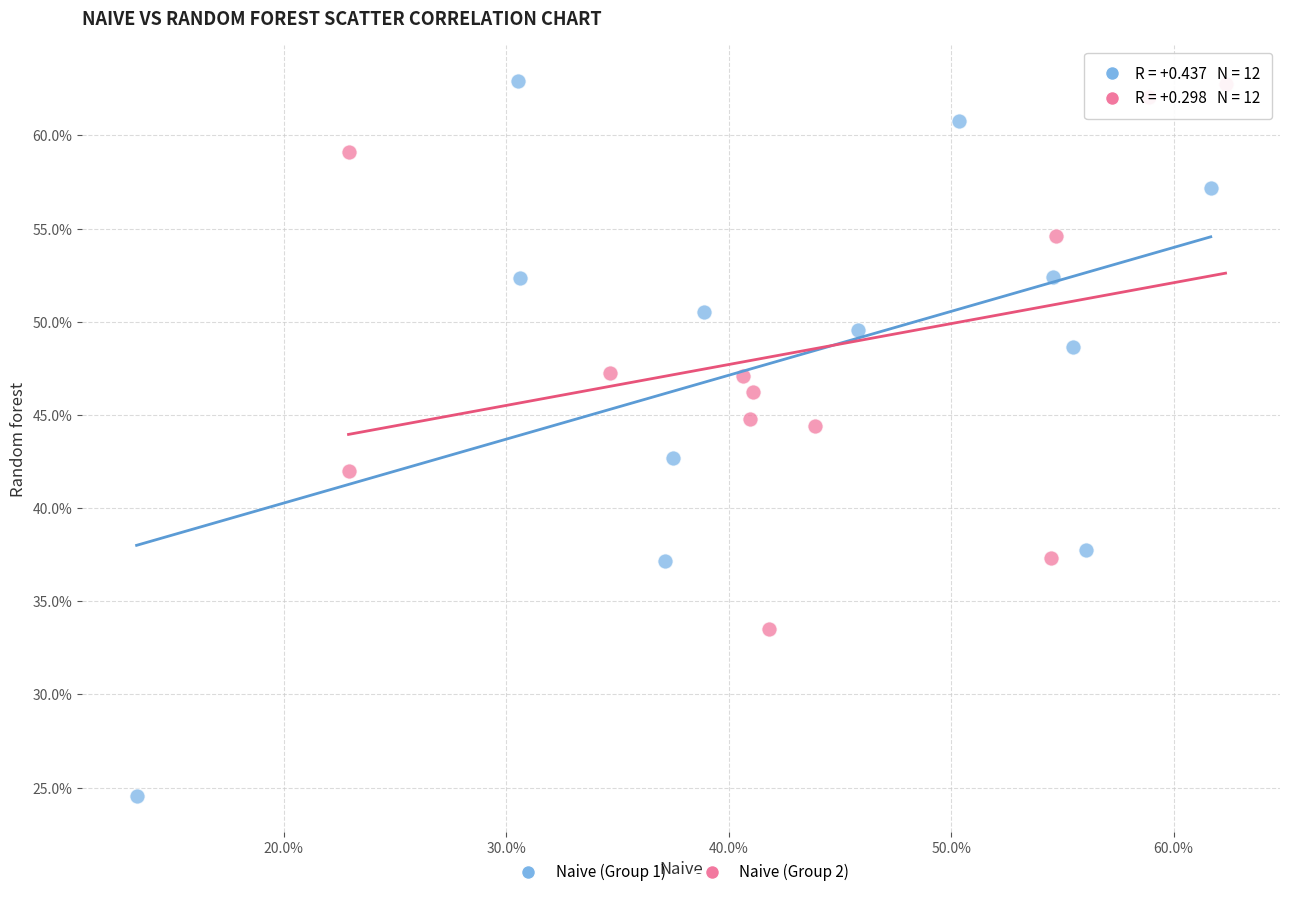

What are all the series names shown in the legend?

Naive (Group 1), Naive (Group 2)